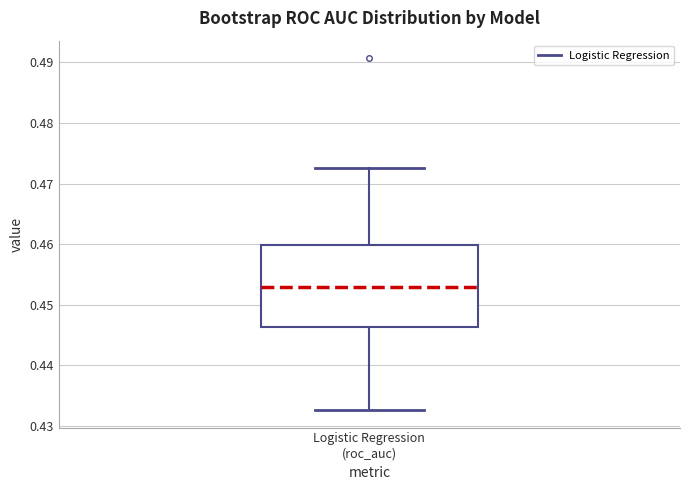

Read this box plot against the y-axis: the position of the median line, the range covered by the box, and the ends of both whiskers. The values are not printed on the chart, so give them approximately, as read against the axis.

median 0.453, box 0.446 to 0.460, whiskers 0.433 to 0.473